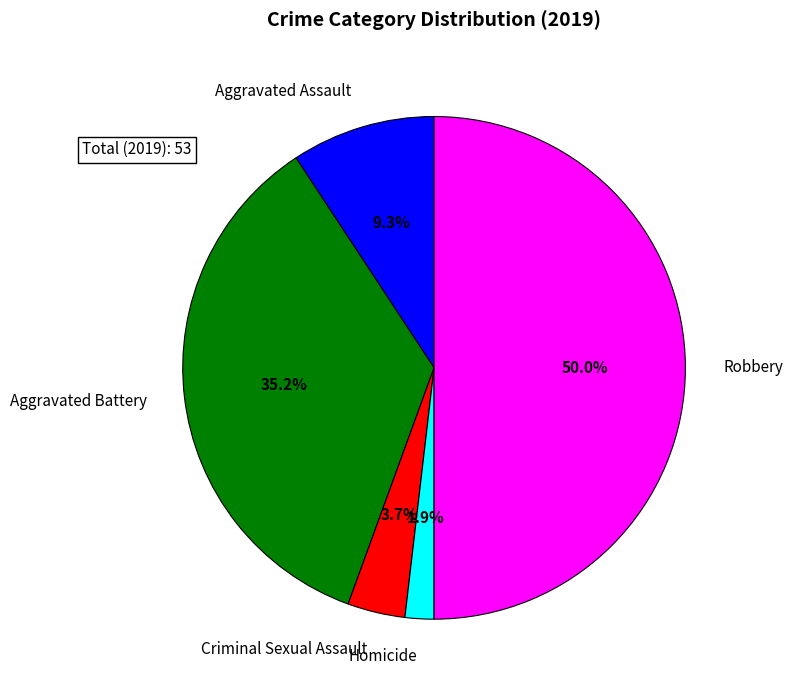

What is the largest slice in the pie chart?

Robbery